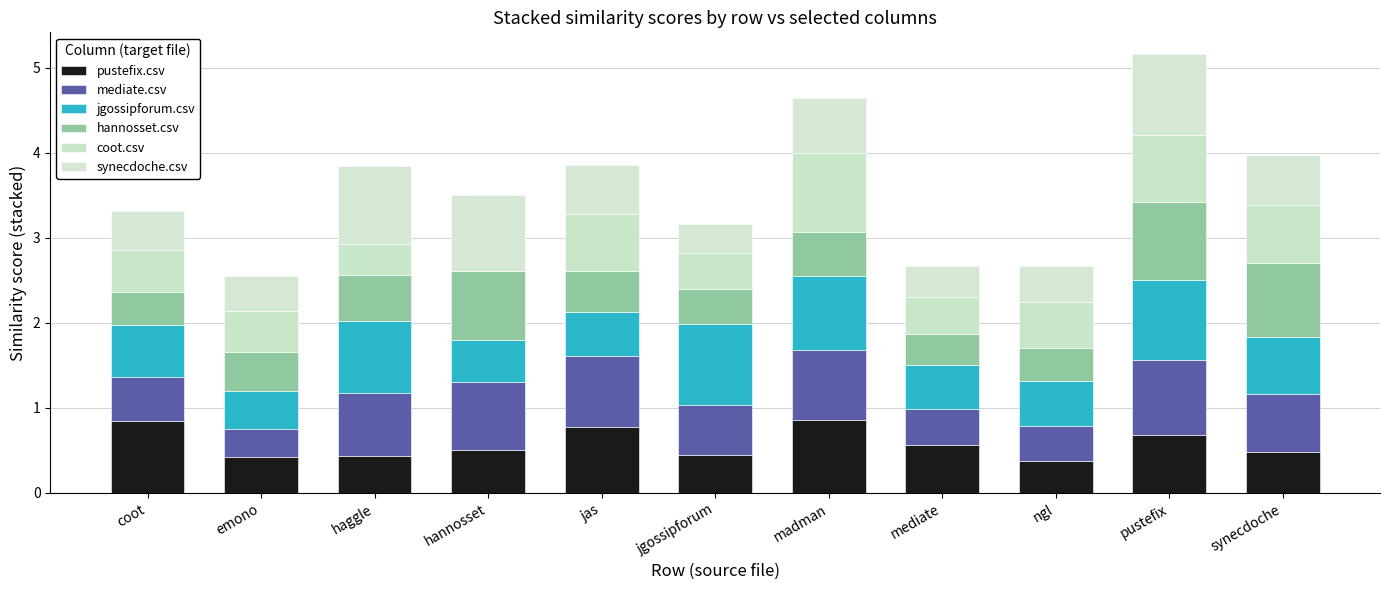

Are the bars grouped side by side (vs. stacked)?

No